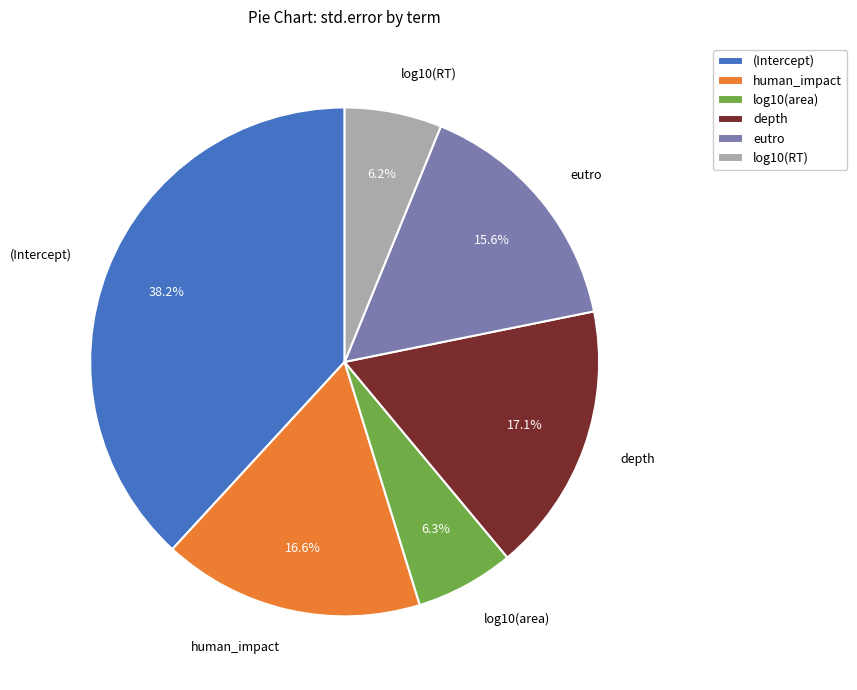

To the nearest percent, what is the difference between the depth and log10(RT) slice percentages?

11%